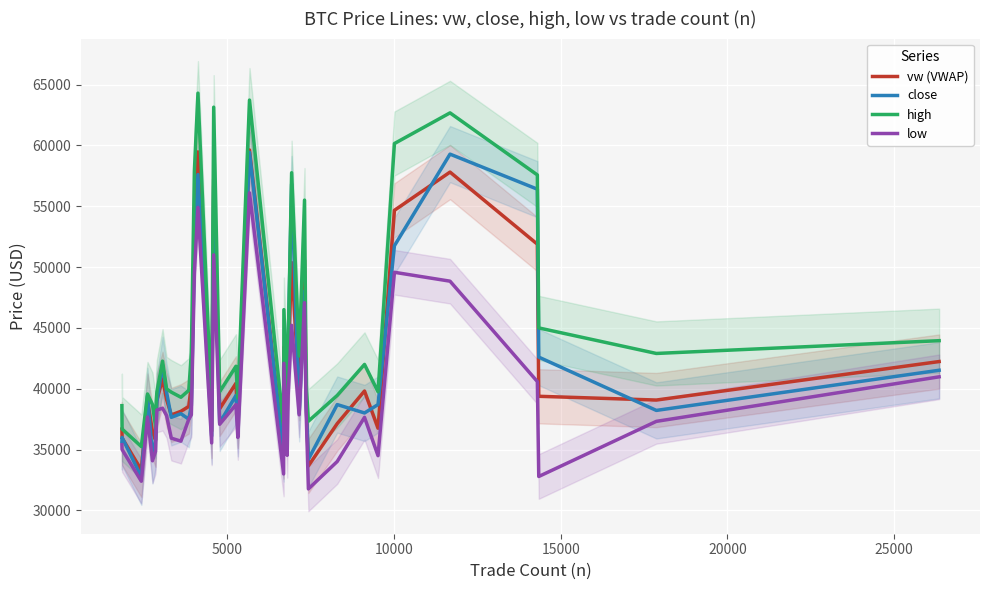

True or false: low and vw (VWAP) intersect in this chart.

False